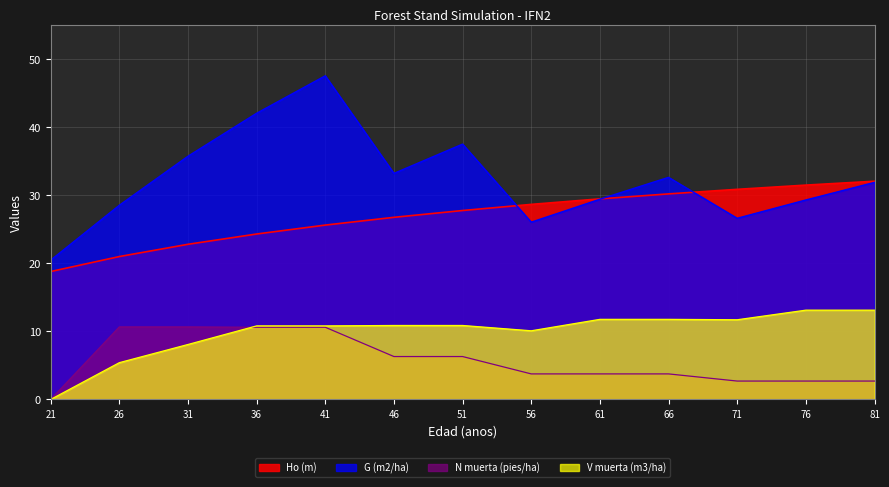

True or false: N muerta (pies/ha) has more than 0 interior local peaks.

False